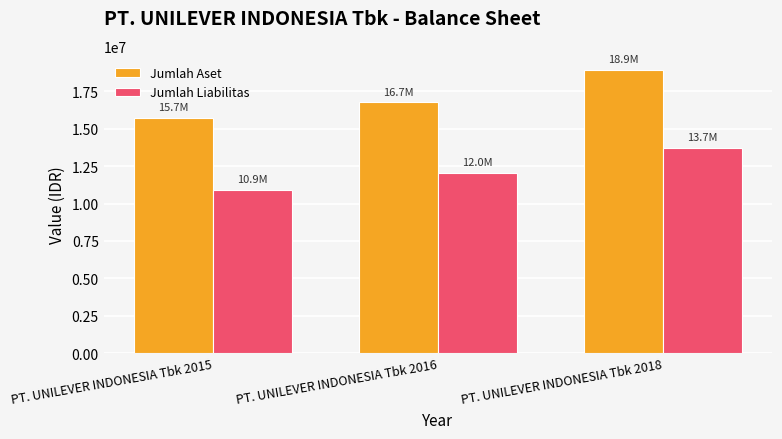

What is the sum of all Jumlah Liabilitas values?

36677047